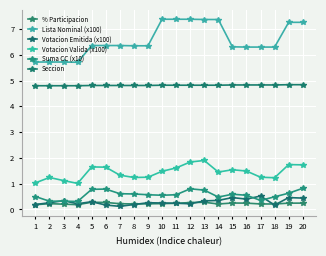

True or false: Seccion has a value of 4.8 at 7.

True